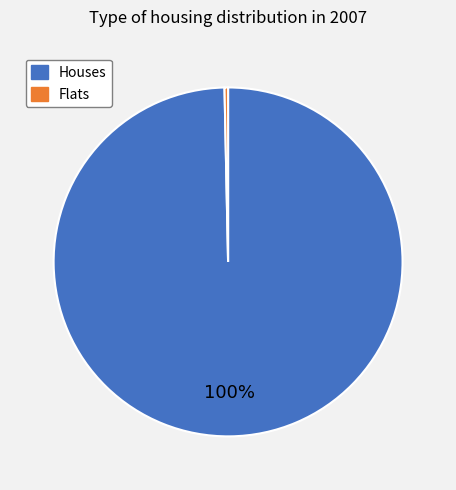

Does any single category account for the majority?

Yes